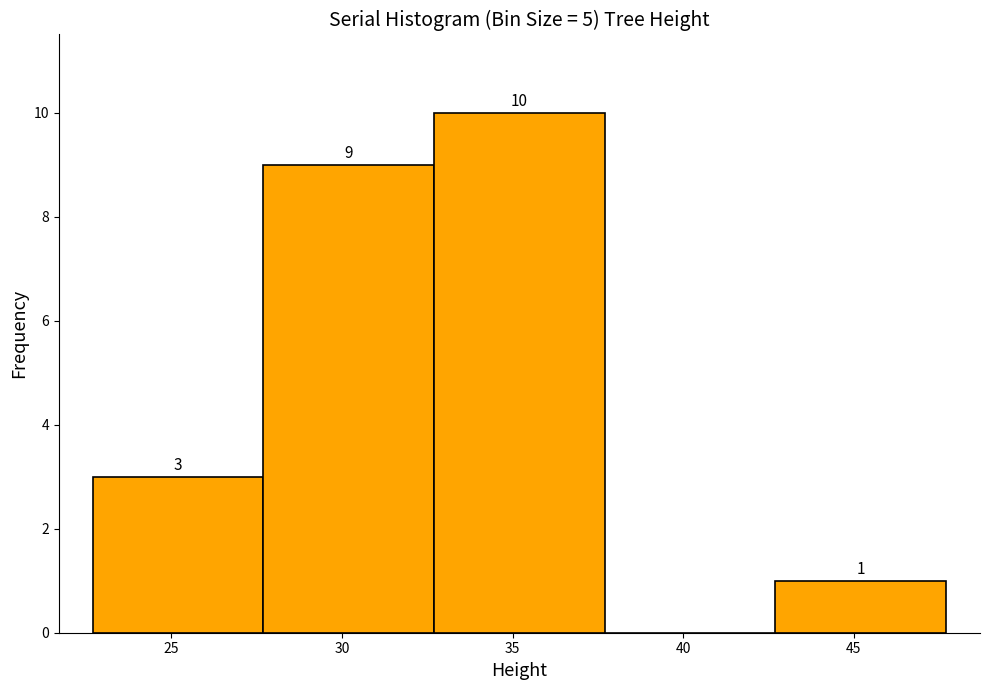

Over which range of the x-axis is the bar tallest?

32.7 to 37.7